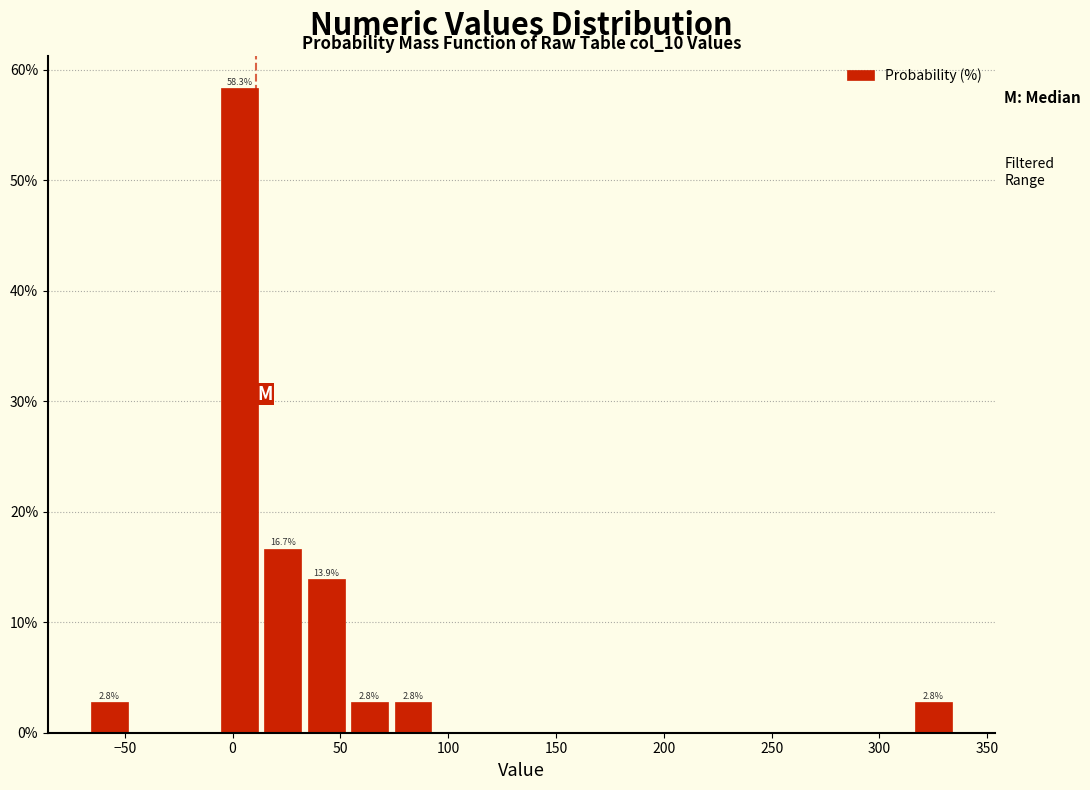

Which range on the x-axis has the tallest bar?

-5 to 15